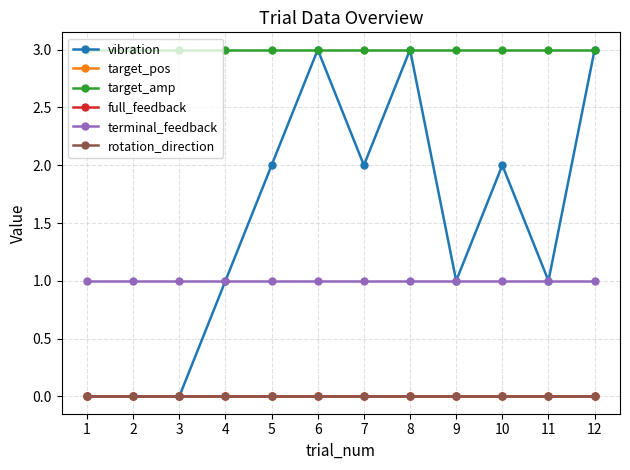

True or false: rotation_direction and terminal_feedback cross at least once.

False